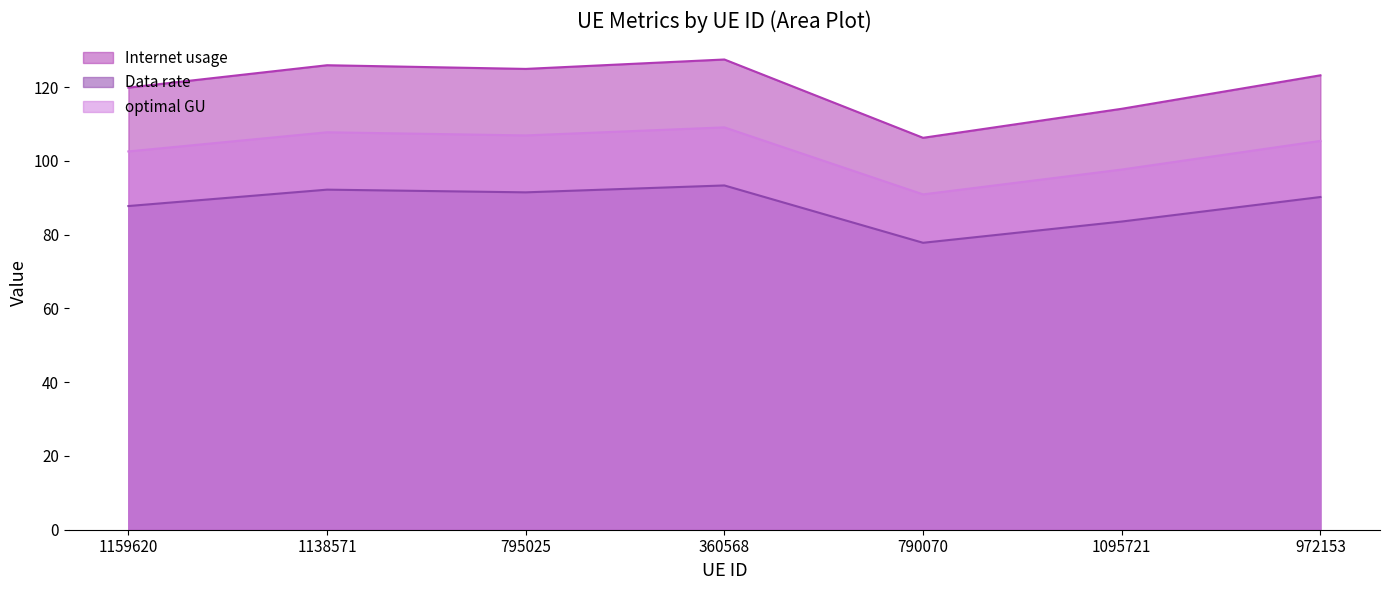

At which category is the sum across all series the highest?

360568